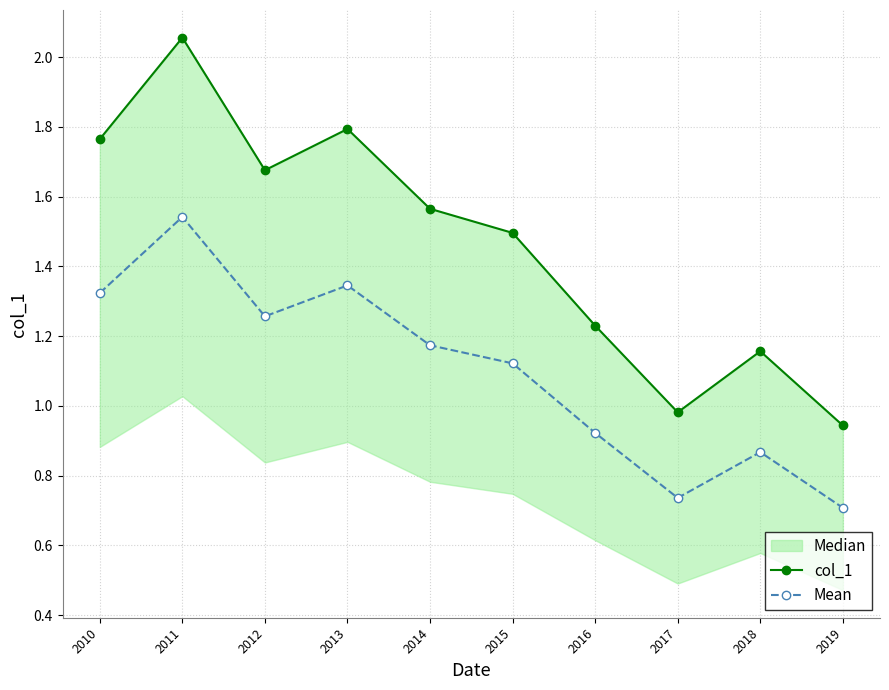

What is the difference between the maximum and minimum values in the Mean series?

0.8